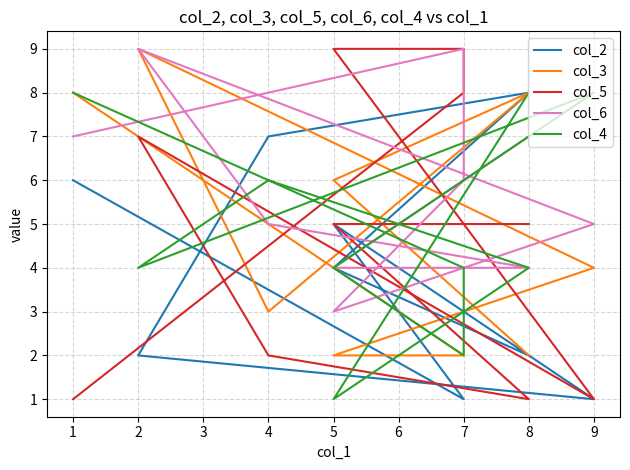

How many lines are shown in the chart?

5